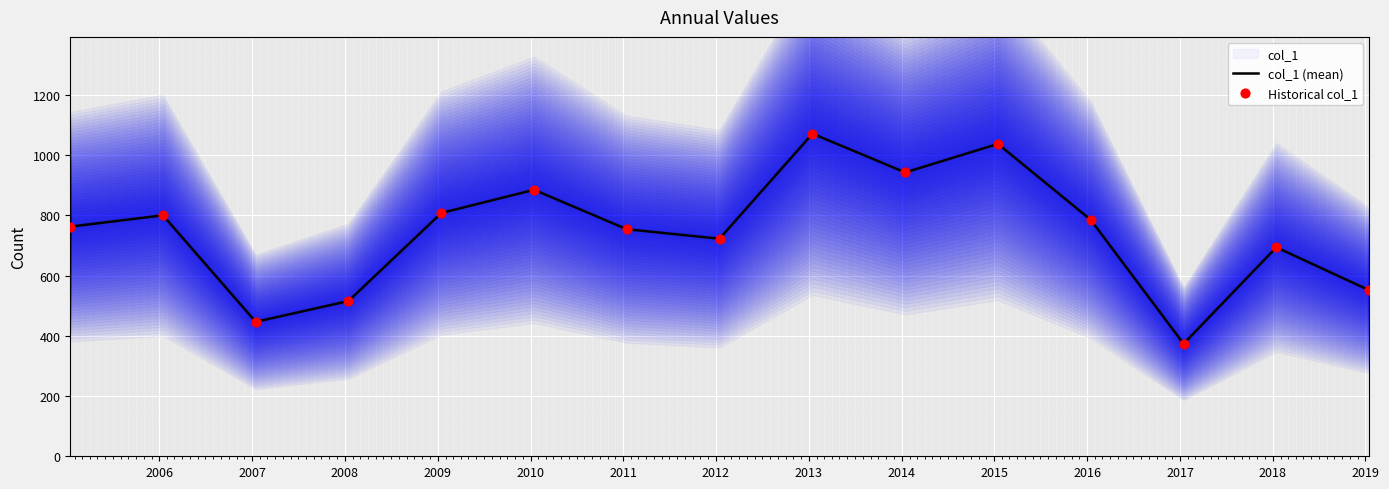

What is the highest value of the col_1 (mean) series?

1071.4